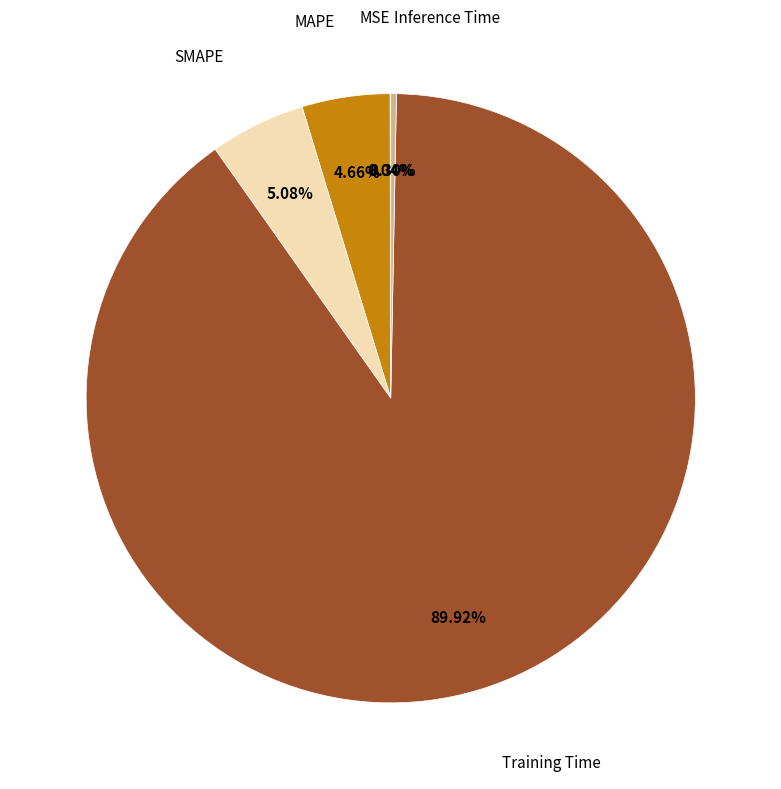

Do SMAPE and Inference Time together represent more than half of the pie?

No